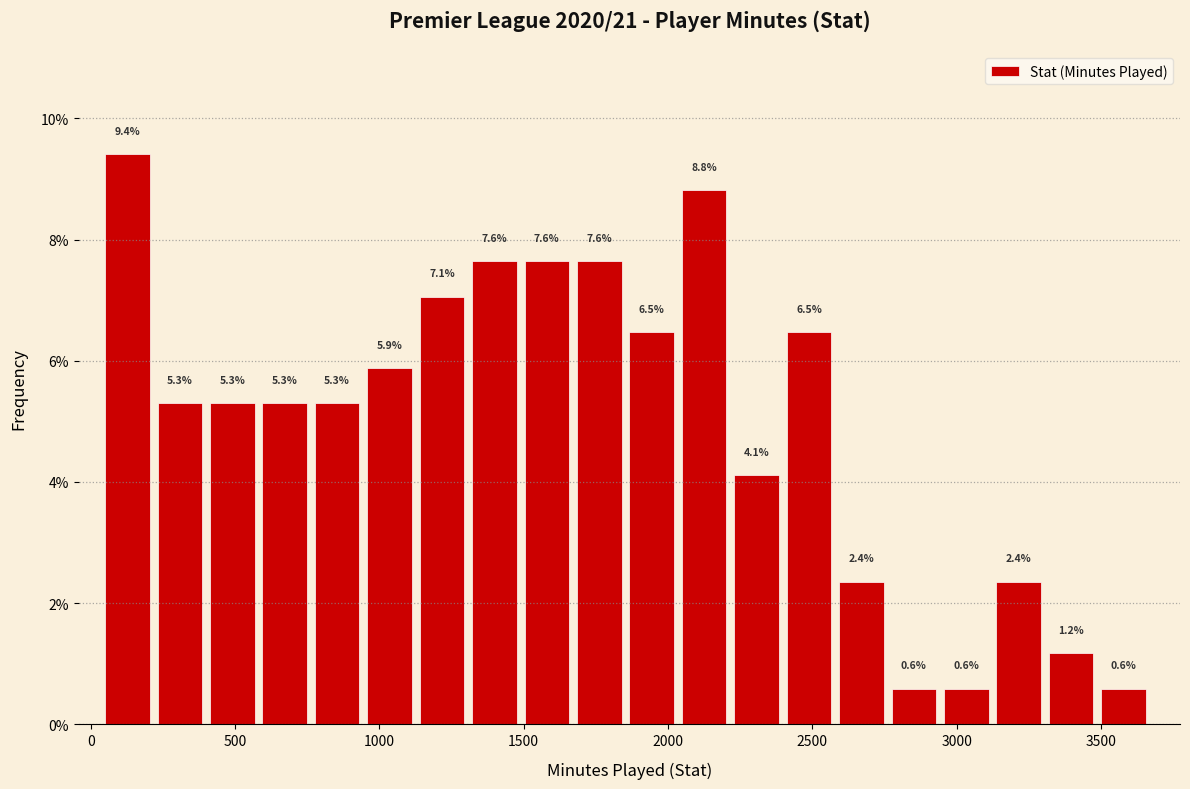

Read against the x-axis, roughly where is the centre of the tallest bar?

150